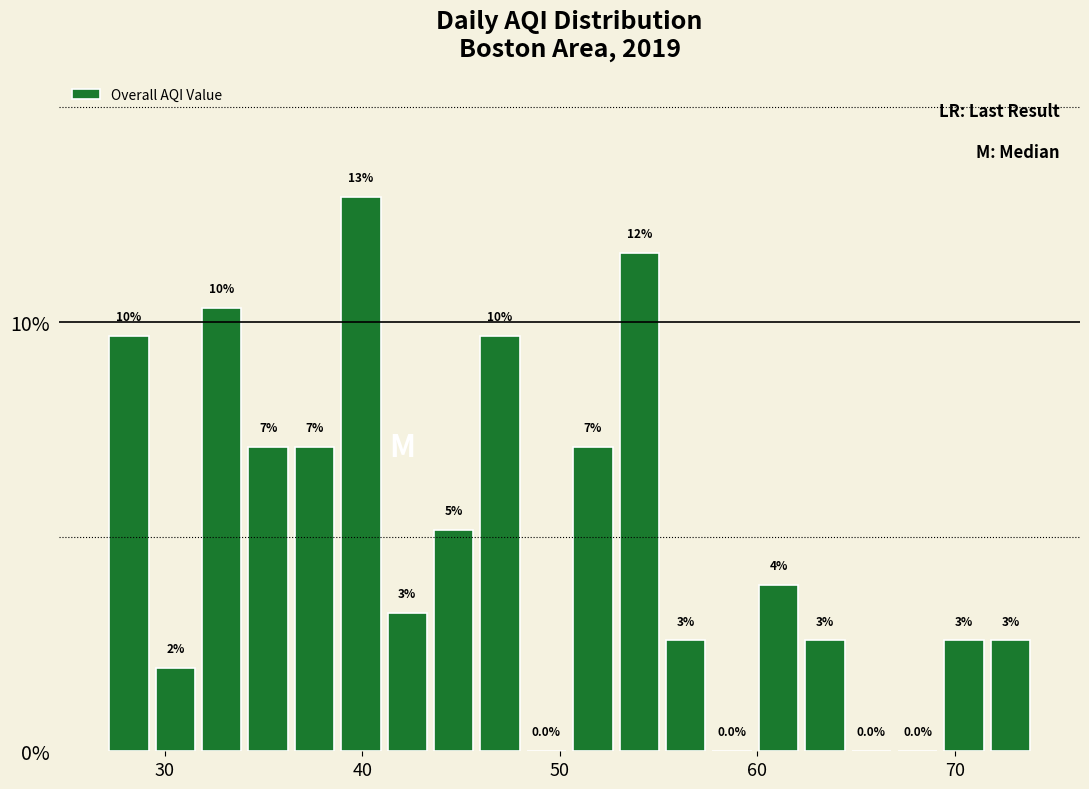

Around what value on the x-axis is the tallest bar? Give the approximate position of its centre, as read against the axis.

40